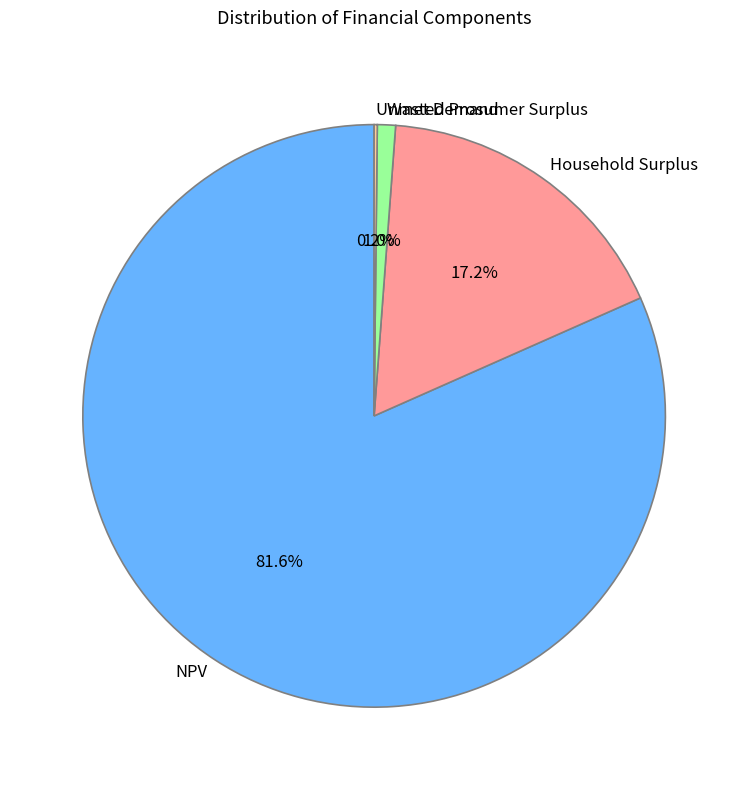

Which slice is the largest?

NPV